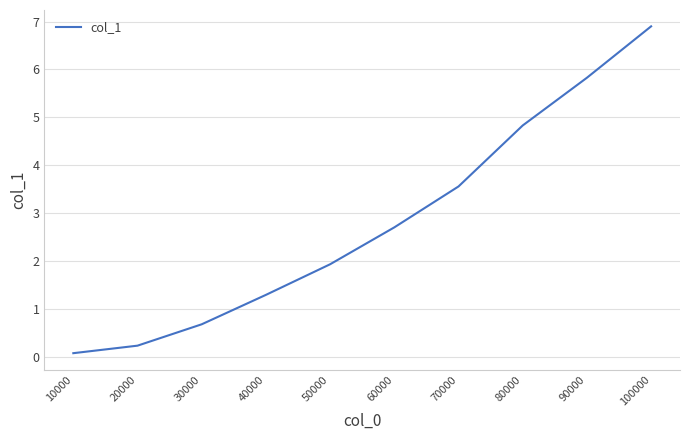

What is the greatest value displayed?

6.9